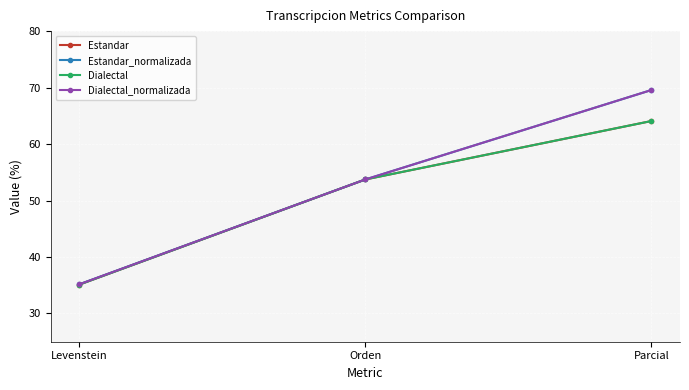

Is this an area chart (filled region under the line)?

No